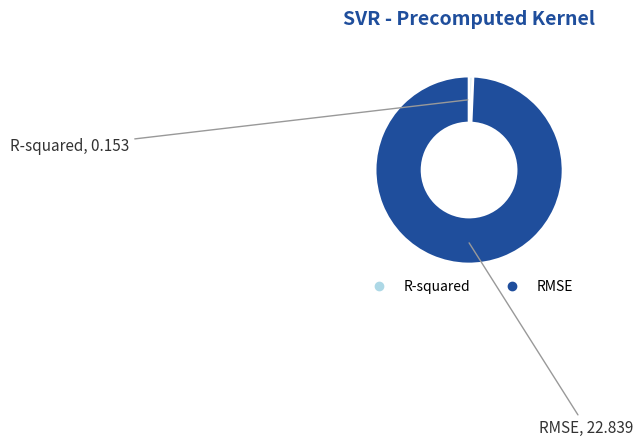

Rank the categories by value from highest to lowest.

RMSE, R-squared